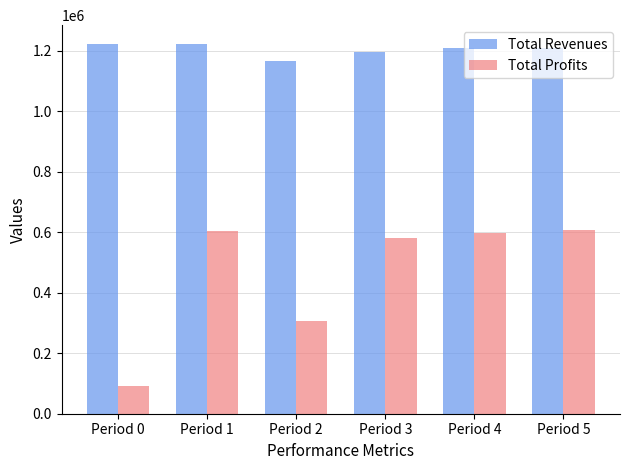

At Period 1, list the series in order from smallest to largest.

Total Profits, Total Revenues